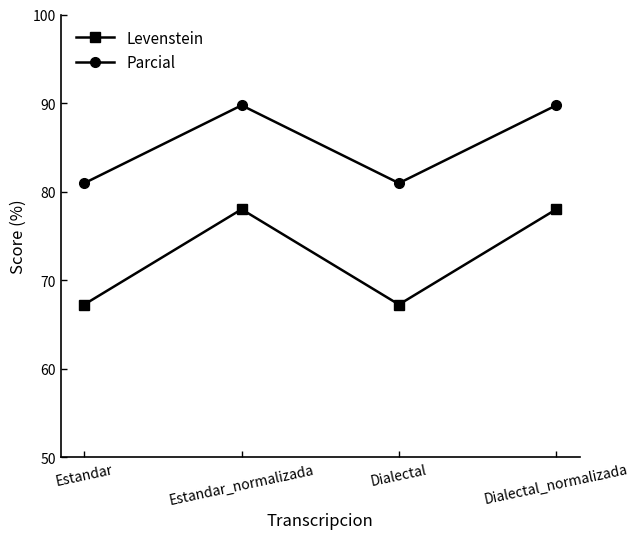

What is the maximum value shown in the chart?

89.7